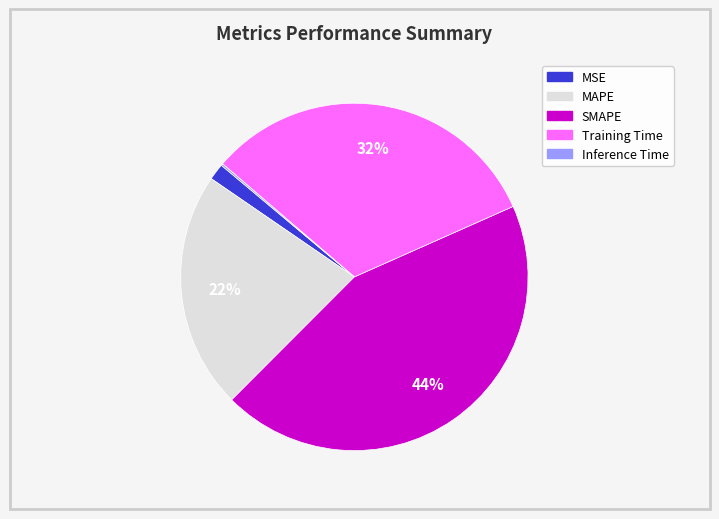

Which slice is the largest?

SMAPE